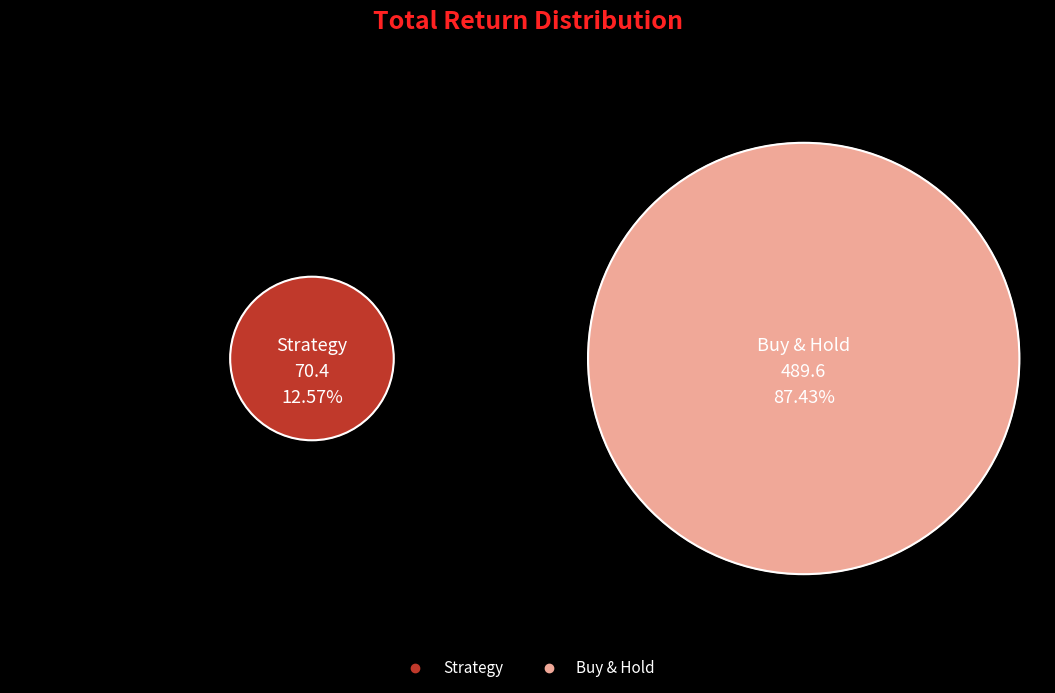

To the nearest percent, what percentage of the pie is Buy & Hold?

87%